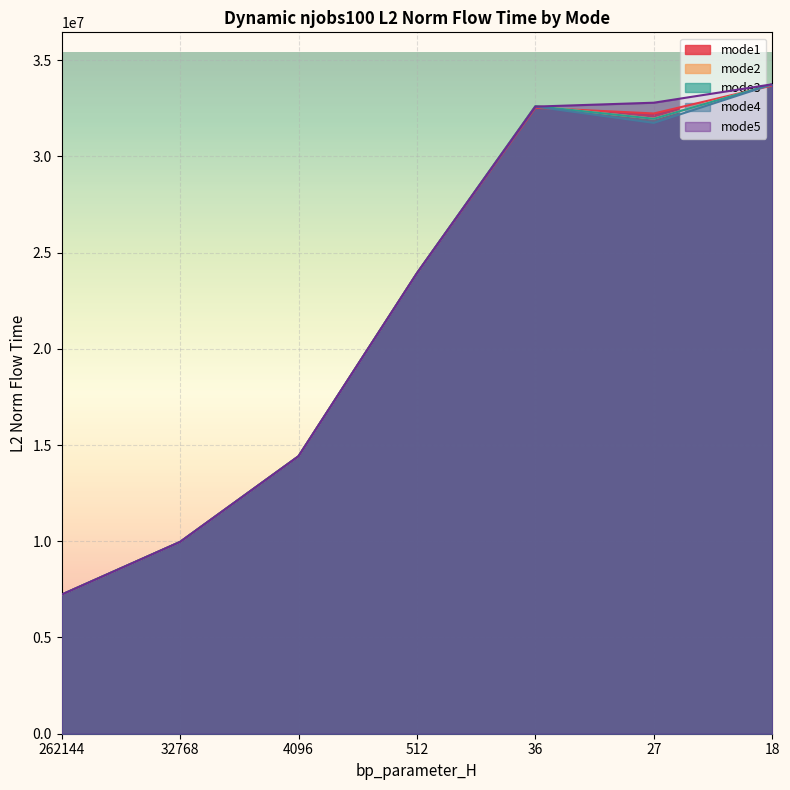

True or false: mode5 and mode1 cross at least once.

False